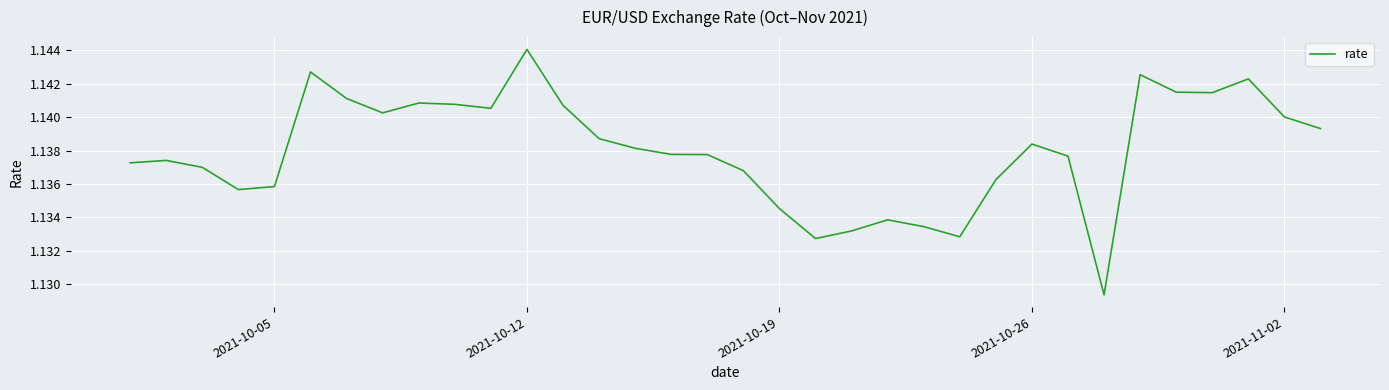

How many lines are shown in the chart?

1